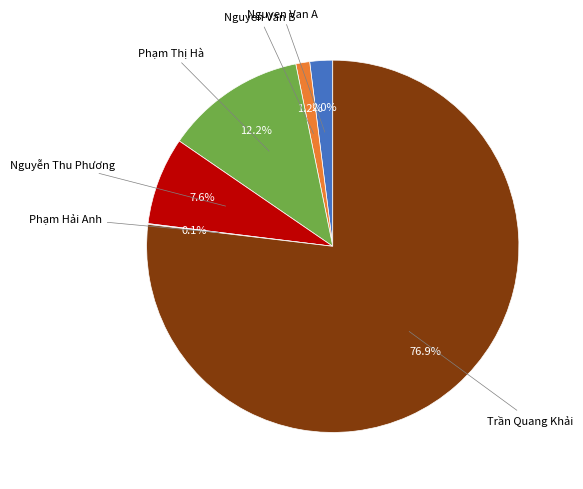

Is there any slice that represents more than half of the pie?

Yes